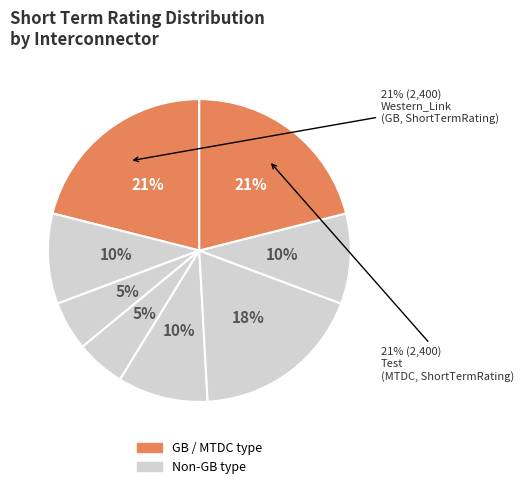

True or false: Test accounts for 6% of the total.

False